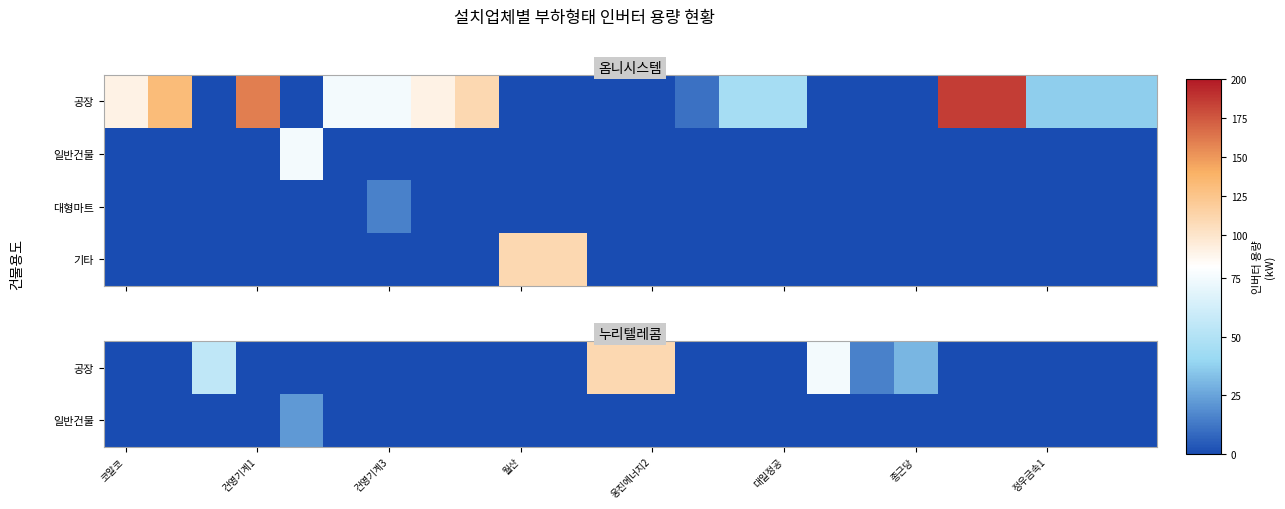

The value of 일반건물 at 월산 is -12. True or false?

False